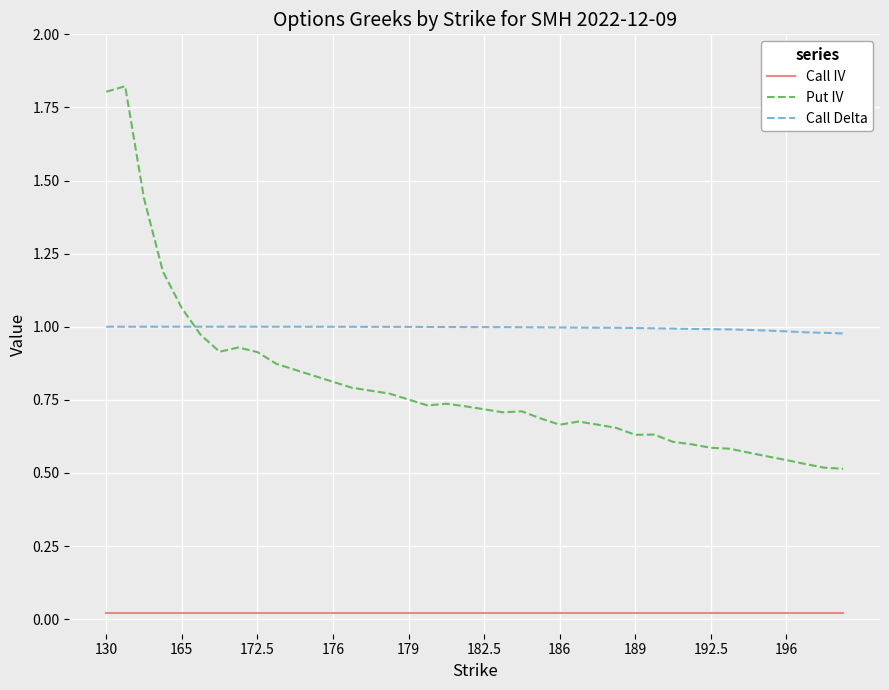

After their last crossing, which series has the higher values: Call Delta or Put IV?

Call Delta